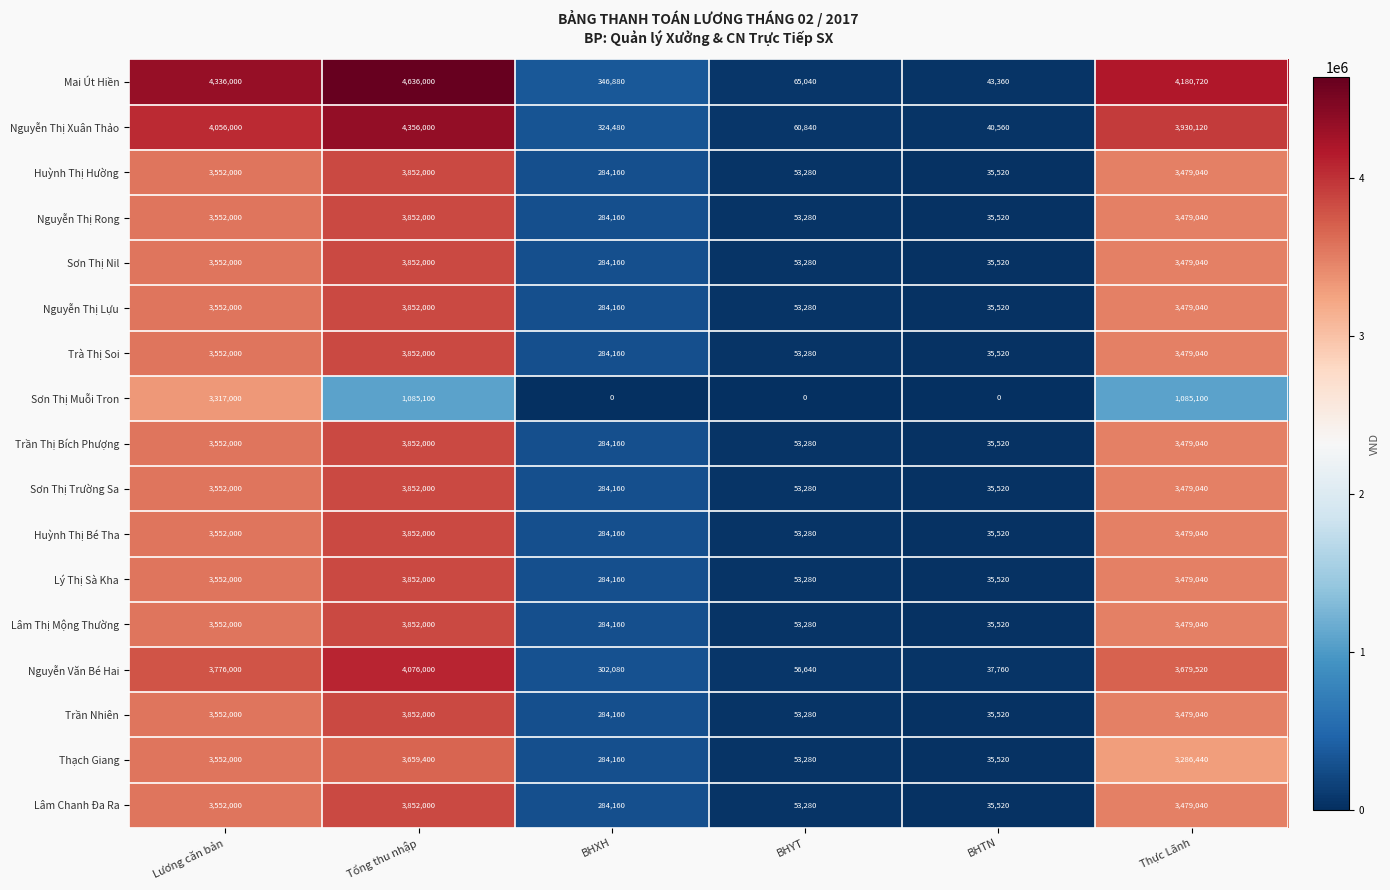

What is the difference between the Nguyễn Thị Xuân Thảo values at Tổng thu nhập and Thực Lãnh?

425880